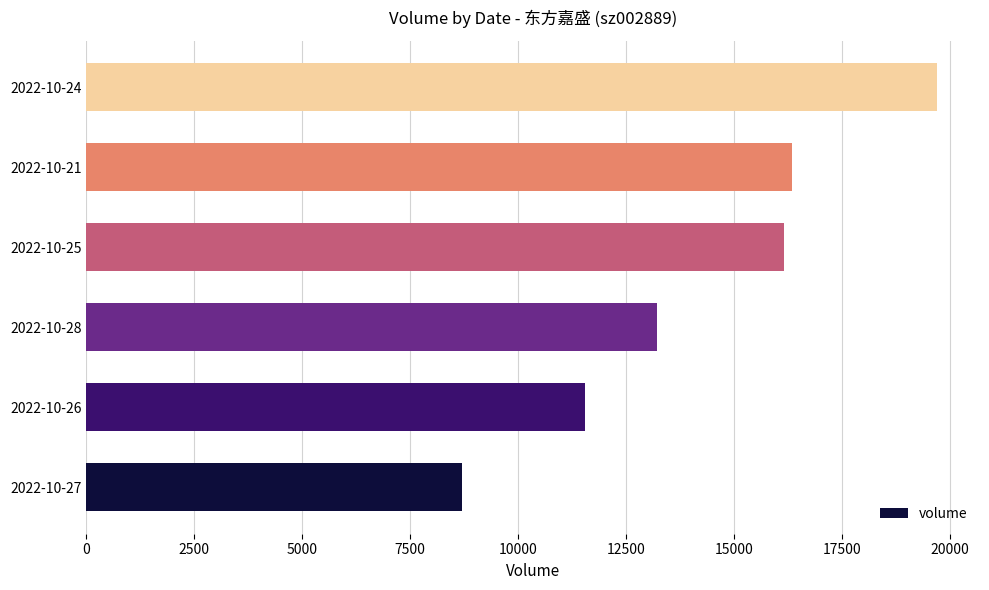

How many categories are shown in the chart?

6